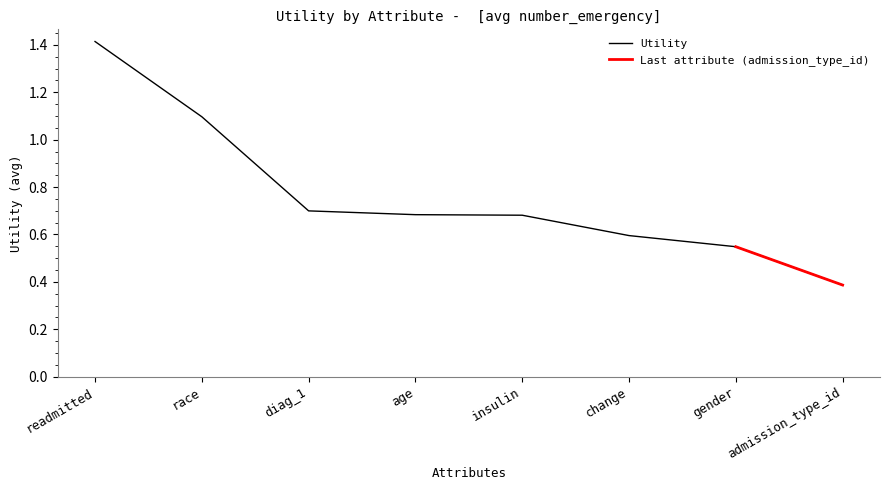

At which category does the chart reach its peak across all series?

readmitted